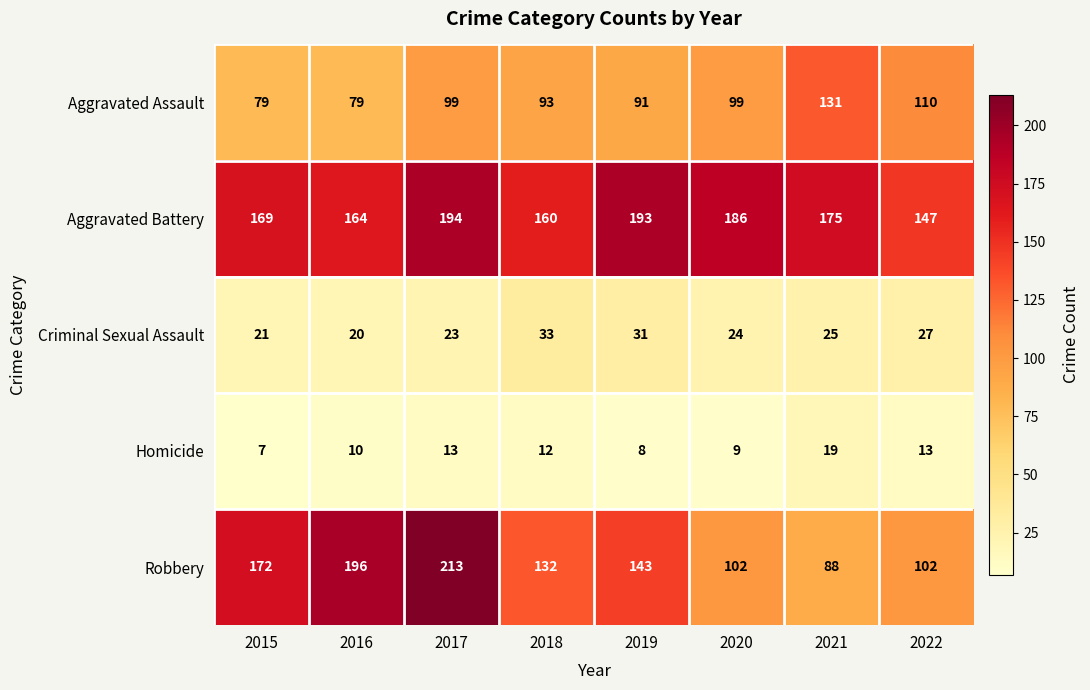

What is the difference between the Aggravated Assault values at 2019 and 2020?

8